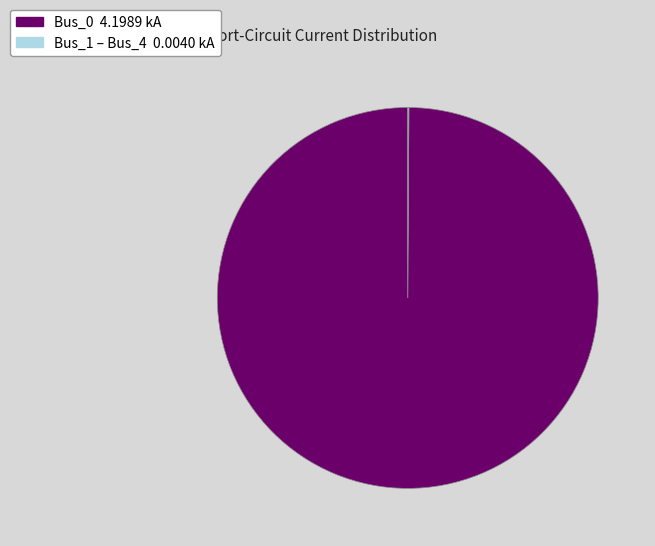

Is there any slice that represents more than half of the pie?

Yes